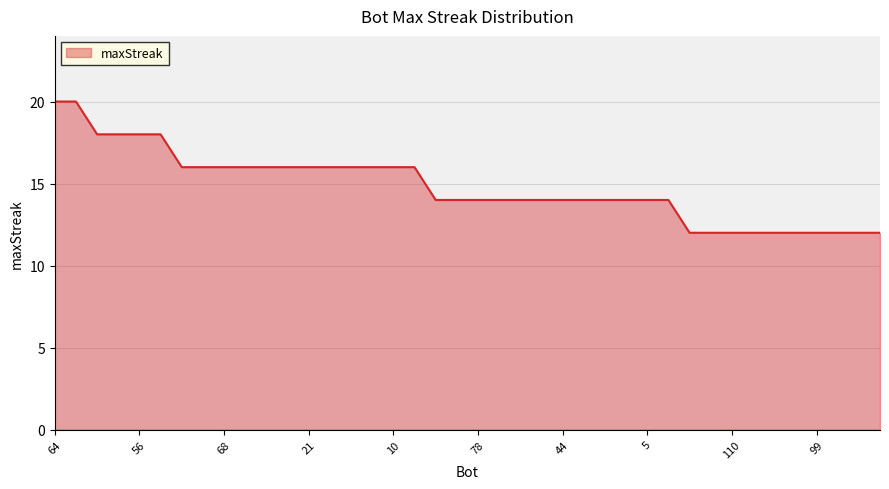

Reading left to right, what are all the values shown in this chart?

20	20	18	18	18	18	16	16	16	16	16	16	16	16	16	16	16	16	14	14	14	14	14	14	14	14	14	14	14	14	12	12	12	12	12	12	12	12	12	12